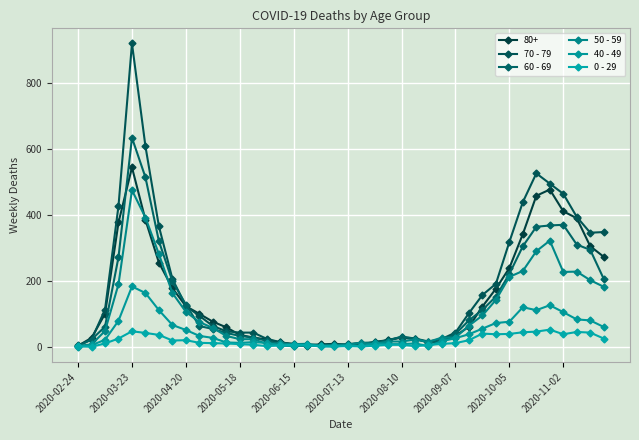

Where is the first local minimum for 60 - 69?

19